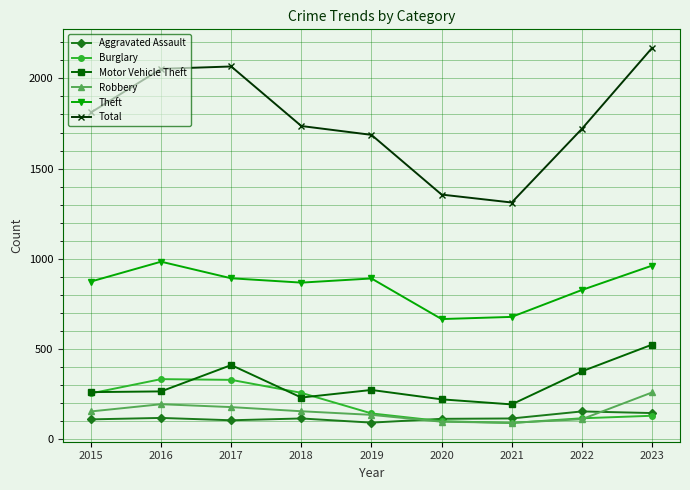

What is the value of the Theft point at the 5th from the left?

891